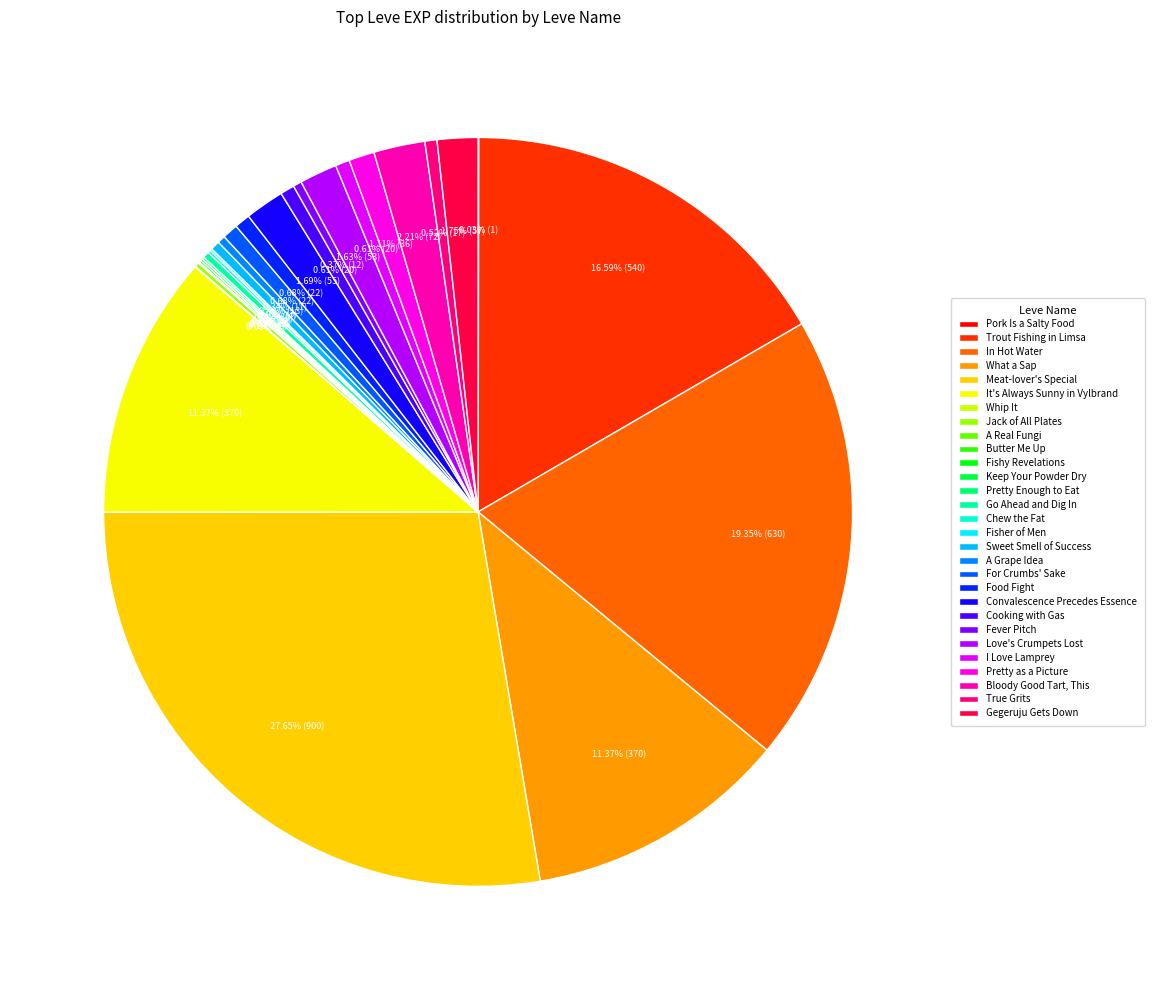

To the nearest percent, what is the average slice percentage?

3%